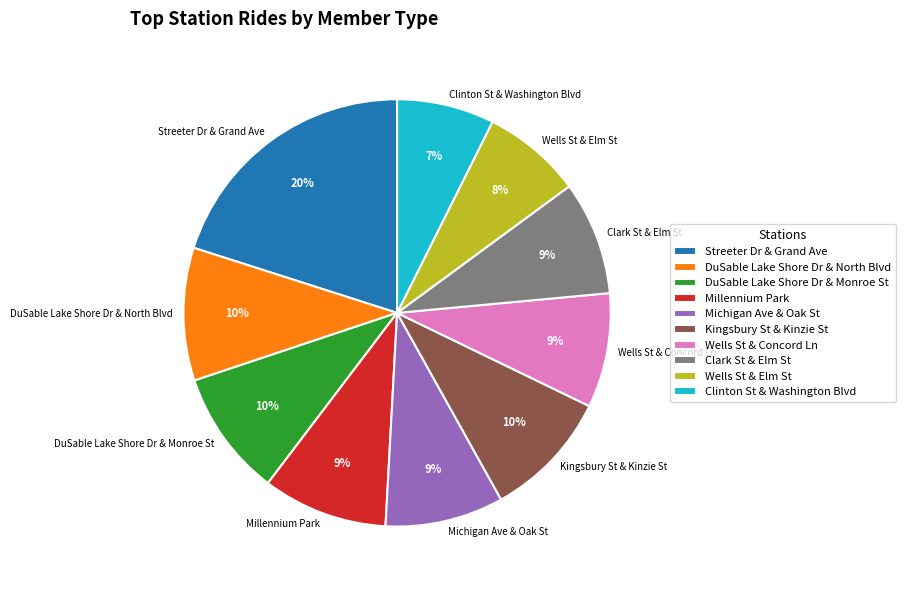

Is it true that Wells St & Concord Ln is 9% of the pie?

True